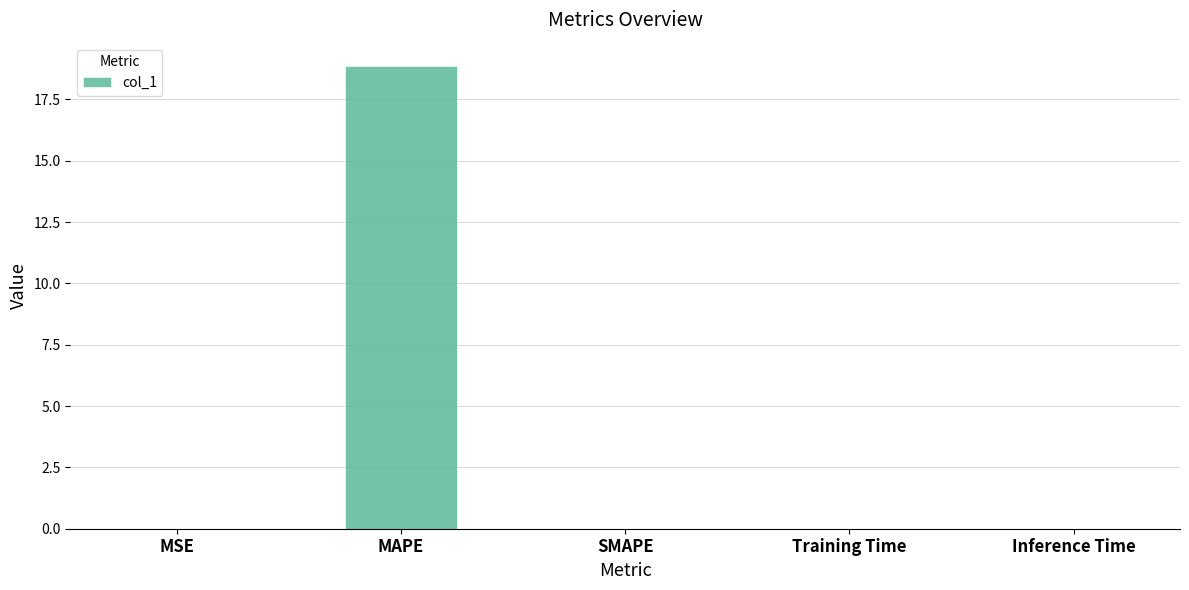

Between MAPE and Training Time, which is larger?

MAPE